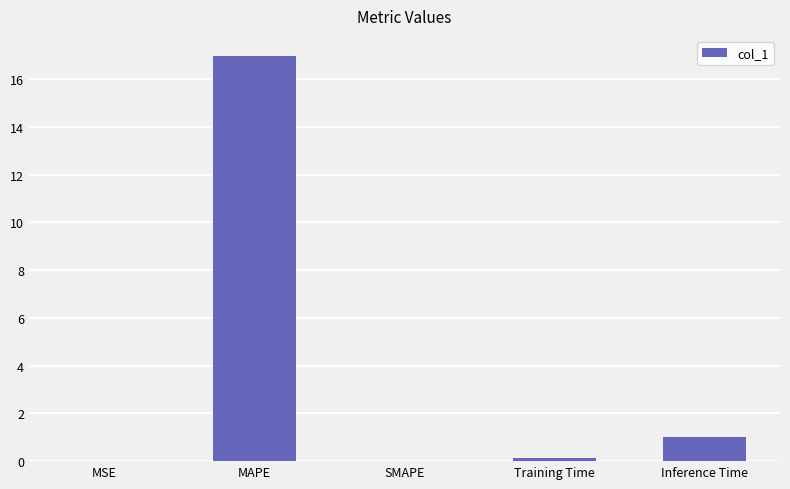

Between MSE and MAPE, which is larger?

MAPE